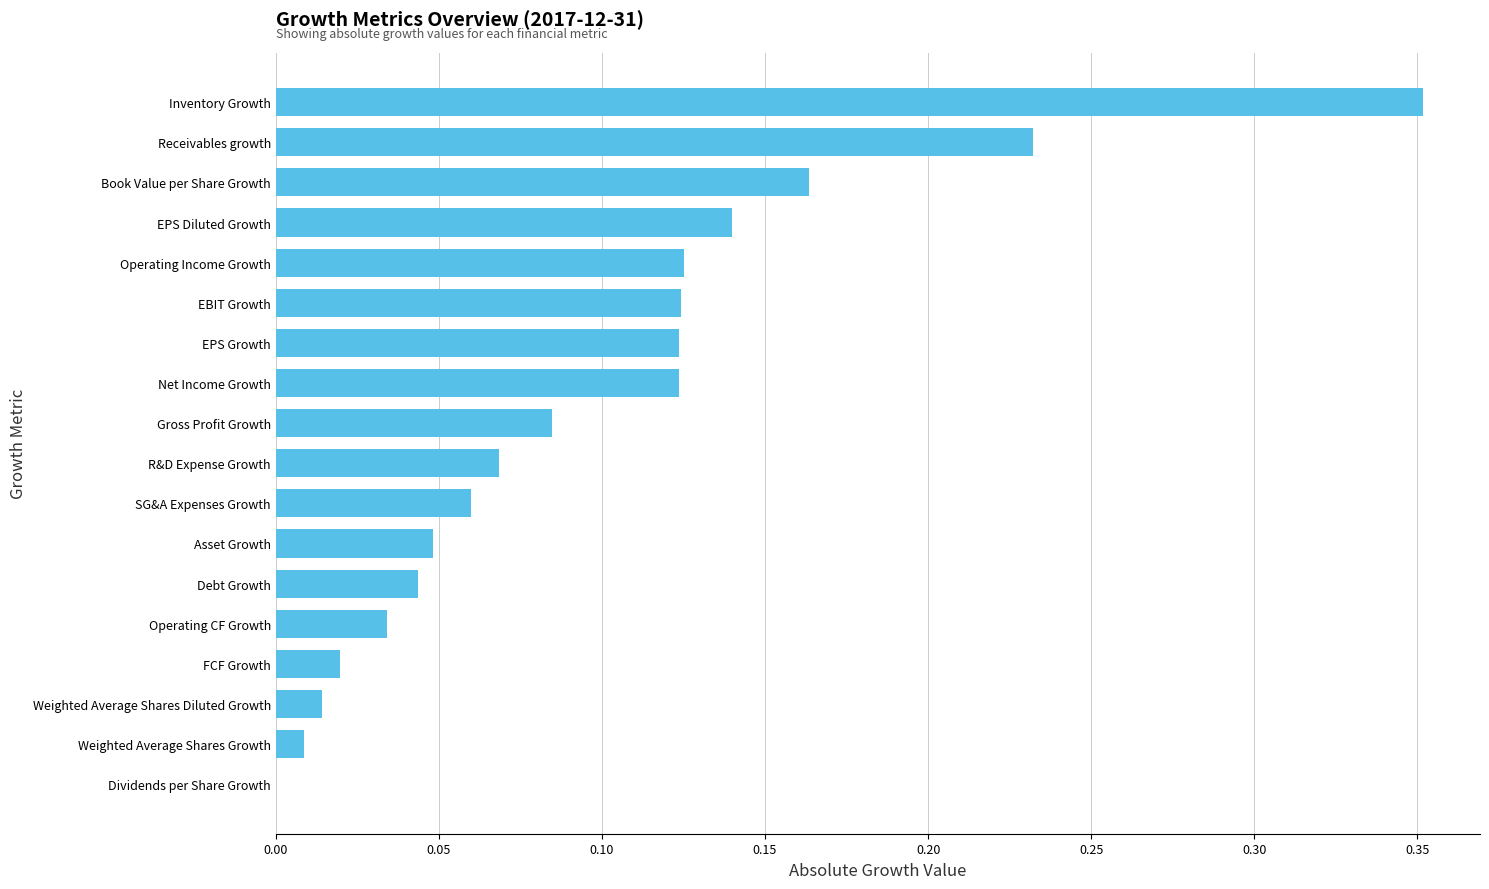

What is the change in value from Dividends per Share Growth to EPS Diluted Growth?

+0.1